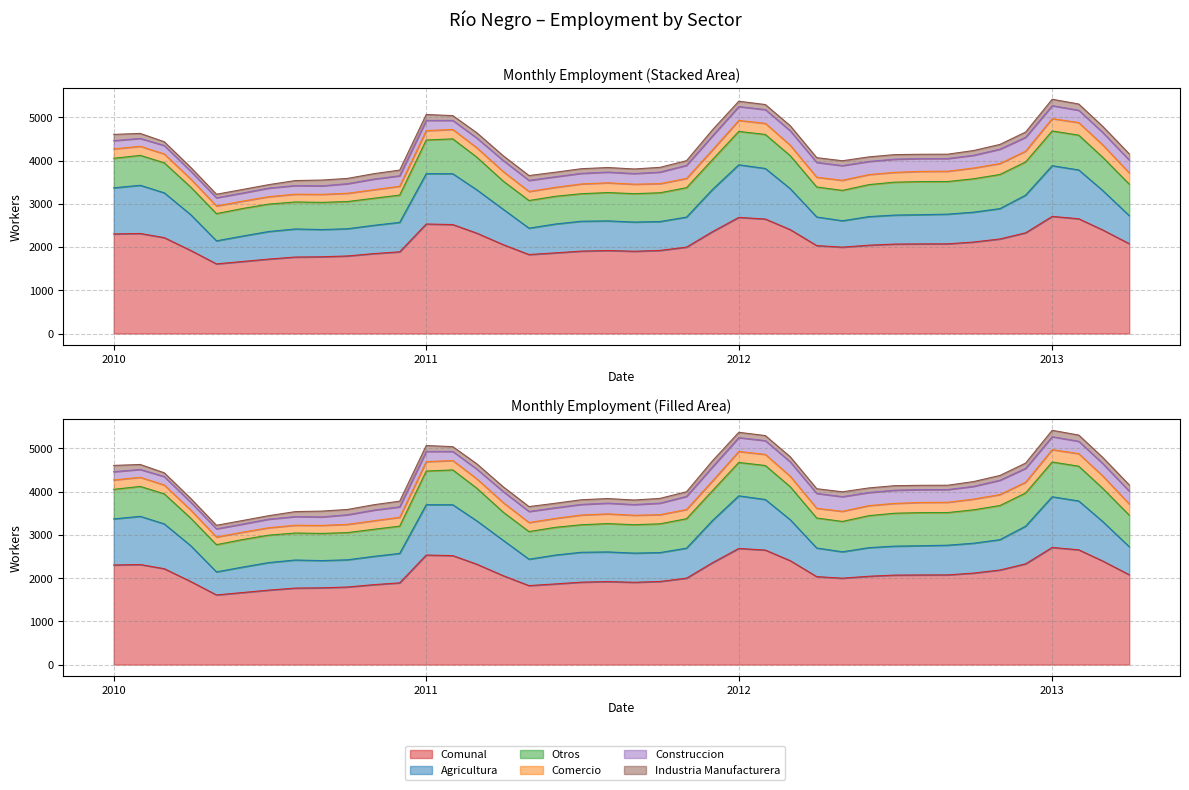

Reading left to right, extract all data points from this chart.

Comunal: 2010-01=2302	2010-02=2313	2010-03=2217	2010-04=1920	2010-05=1610	2010-06=1666	2010-07=1721	2010-08=1768	2010-09=1774	2010-10=1793	2010-11=1848	2010-12=1889	2011-01=2532	2011-02=2519	2011-03=2321	2011-04=2054	2011-05=1826	2011-06=1865	2011-07=1905	2011-08=1919	2011-09=1902	2011-10=1921	2011-11=1998	2011-12=2352	2012-01=2685	2012-02=2647	2012-03=2403	2012-04=2033	2012-05=1997	2012-06=2042	2012-07=2068	2012-08=2072	2012-09=2073	2012-10=2115	2012-11=2186	2012-12=2329	2013-01=2708	2013-02=2653	2013-03=2395	2013-04=2077
Agricultura: 2010-01=1066	2010-02=1114	2010-03=1036	2010-04=827	2010-05=533	2010-06=589	2010-07=637	2010-08=649	2010-09=630	2010-10=629	2010-11=654	2010-12=681	2011-01=1164	2011-02=1175	2011-03=1002	2011-04=817	2011-05=610	2011-06=667	2011-07=691	2011-08=685	2011-09=675	2011-10=668	2011-11=694	2011-12=973	2012-01=1216	2012-02=1169	2012-03=947	2012-04=662	2012-05=610	2012-06=661	2012-07=670	2012-08=675	2012-09=687	2012-10=690	2012-11=702	2012-12=871	2013-01=1172	2013-02=1129	2013-03=912	2013-04=648
Otros: 2010-01=683	2010-02=692	2010-03=694	2010-04=637	2010-05=629	2010-06=637	2010-07=634	2010-08=624	2010-09=628	2010-10=629	2010-11=626	2010-12=631	2011-01=778	2011-02=806	2011-03=755	2011-04=651	2011-05=639	2011-06=641	2011-07=636	2011-08=655	2011-09=656	2011-10=665	2011-11=680	2011-12=690	2012-01=772	2012-02=786	2012-03=763	2012-04=693	2012-05=702	2012-06=740	2012-07=761	2012-08=766	2012-09=754	2012-10=772	2012-11=789	2012-12=768	2013-01=803	2013-02=804	2013-03=768	2013-04=729
Comercio: 2010-01=217	2010-02=210	2010-03=205	2010-04=188	2010-05=177	2010-06=170	2010-07=171	2010-08=180	2010-09=185	2010-10=191	2010-11=197	2010-12=204	2011-01=217	2011-02=218	2011-03=217	2011-04=221	2011-05=209	2011-06=207	2011-07=226	2011-08=225	2011-09=219	2011-10=211	2011-11=214	2011-12=224	2012-01=253	2012-02=257	2012-03=242	2012-04=225	2012-05=234	2012-06=232	2012-07=227	2012-08=235	2012-09=238	2012-10=248	2012-11=253	2012-12=248	2013-01=286	2013-02=290	2013-03=287	2013-04=259
Construccion: 2010-01=191	2010-02=182	2010-03=195	2010-04=180	2010-05=190	2010-06=188	2010-07=199	2010-08=200	2010-09=197	2010-10=222	2010-11=246	2010-12=242	2011-01=237	2011-02=209	2011-03=226	2011-04=256	2011-05=256	2011-06=245	2011-07=245	2011-08=248	2011-09=247	2011-10=267	2011-11=303	2011-12=325	2012-01=321	2012-02=318	2012-03=334	2012-04=344	2012-05=339	2012-06=303	2012-07=305	2012-08=297	2012-09=294	2012-10=295	2012-11=332	2012-12=321	2013-01=299	2013-02=286	2013-03=288	2013-04=297
Industria Manufacturera: 2010-01=145	2010-02=115	2010-03=87	2010-04=88	2010-05=81	2010-06=82	2010-07=80	2010-08=115	2010-09=134	2010-10=122	2010-11=125	2010-12=131	2011-01=136	2011-02=111	2011-03=121	2011-04=109	2011-05=112	2011-06=105	2011-07=107	2011-08=106	2011-09=105	2011-10=110	2011-11=107	2011-12=140	2012-01=123	2012-02=117	2012-03=117	2012-04=109	2012-05=112	2012-06=106	2012-07=105	2012-08=99	2012-09=100	2012-10=110	2012-11=110	2012-12=121	2013-01=148	2013-02=144	2013-03=140	2013-04=144